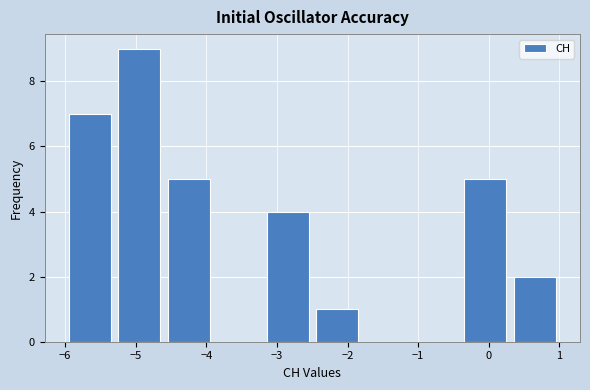

Reading left to right, list every bar in this chart as the range it spans on the x-axis followed by its height. The values are not printed on the chart, so give them approximately, as read against the axis.

-6.0 to -5.3: 7
-5.3 to -4.6: 9
-4.6 to -3.9: 5
-3.9 to -3.2: 0
-3.2 to -2.5: 4
-2.5 to -1.8: 1
-1.8 to -1.1: 0
-1.1 to -0.4: 0
-0.4 to 0.3: 5
0.3 to 1.0: 2